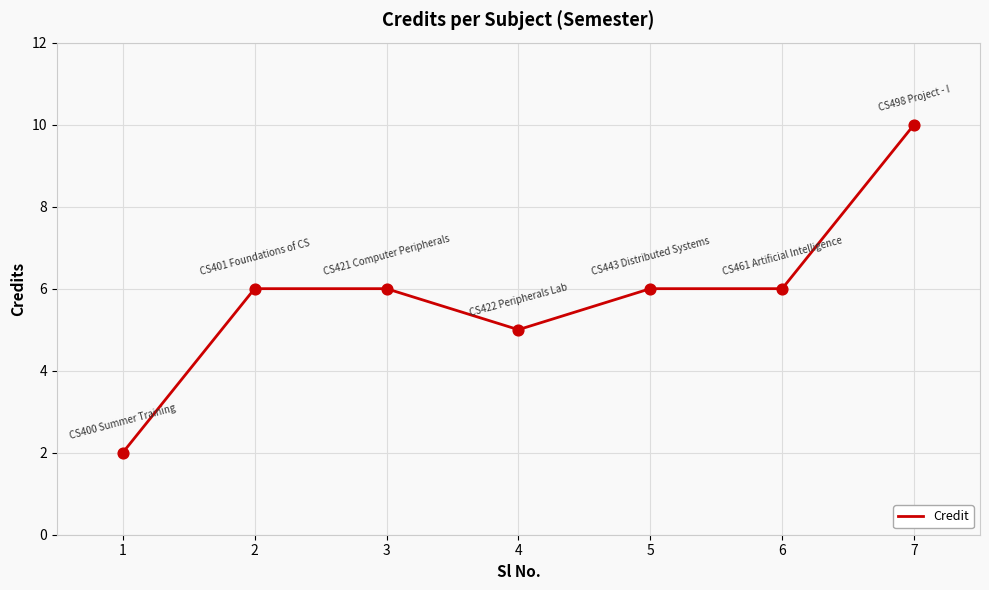

Approximately how many times larger is the value at 3 compared to 2?

1.0